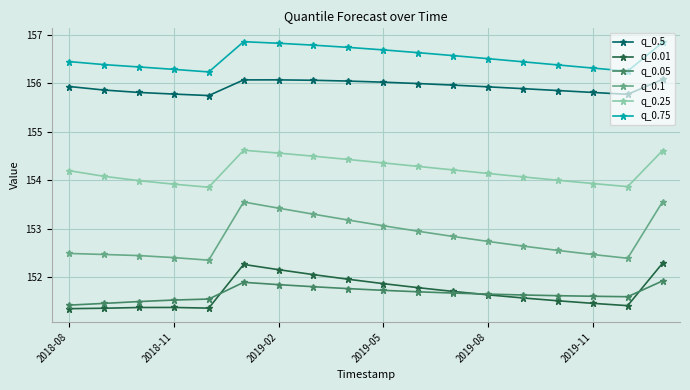

Does the chart have visible grid lines?

Yes